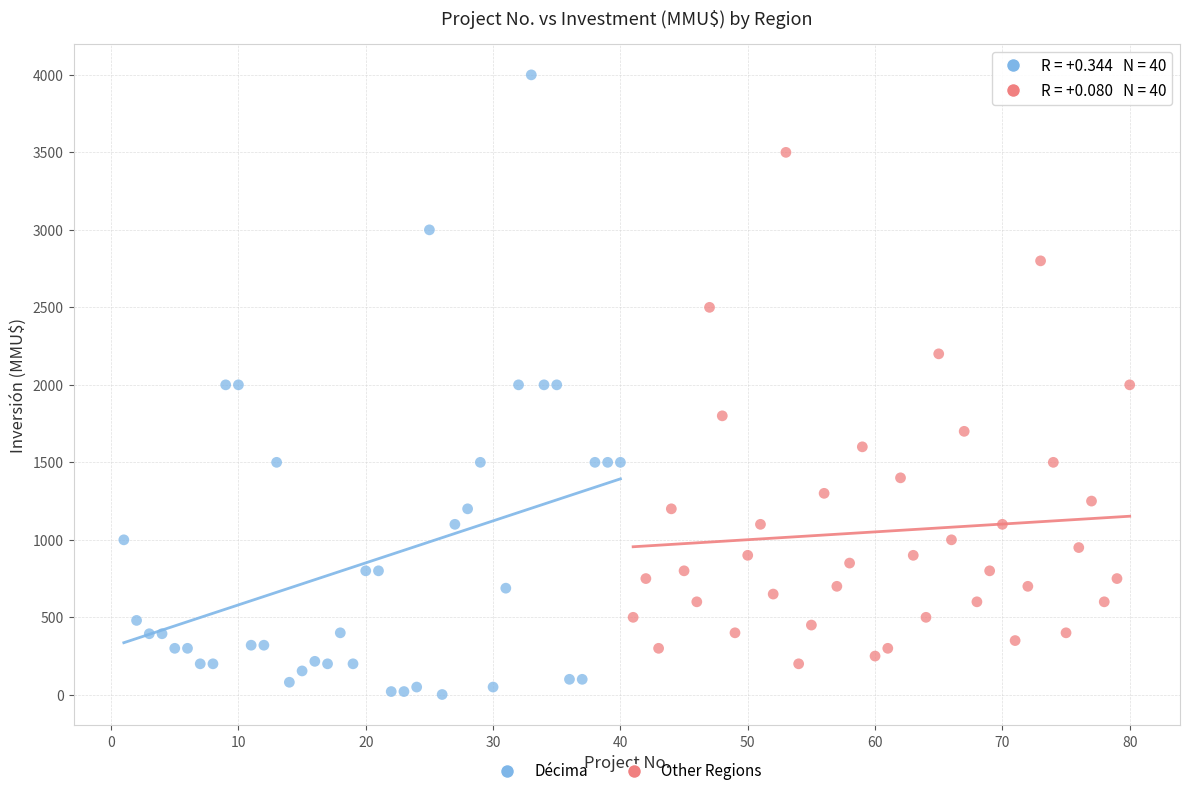

Which series reaches the maximum Y coordinate?

Décima